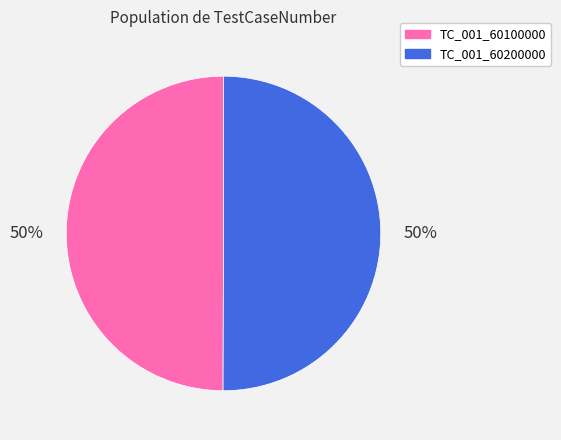

The TC_001_60100000 slice represents 44% of the pie. True or false?

False